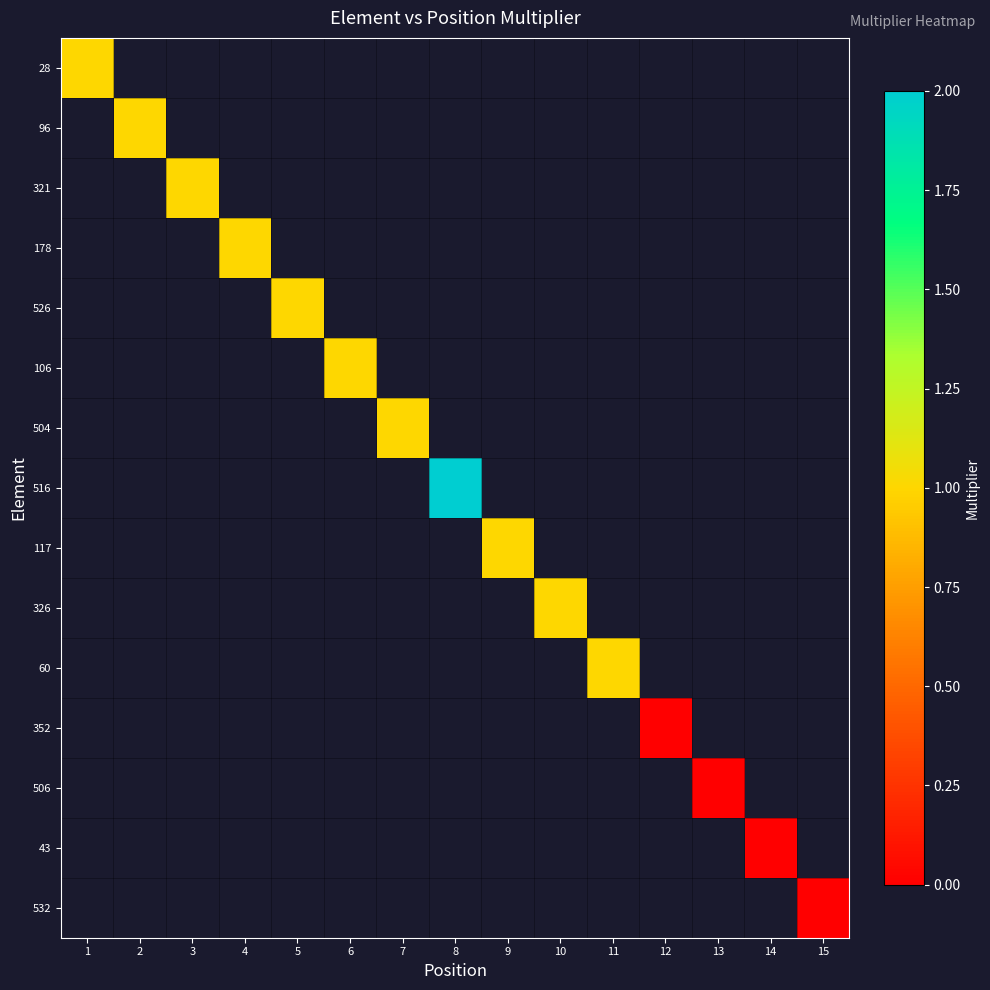

At how many categories does at least one series exceed 1?

1